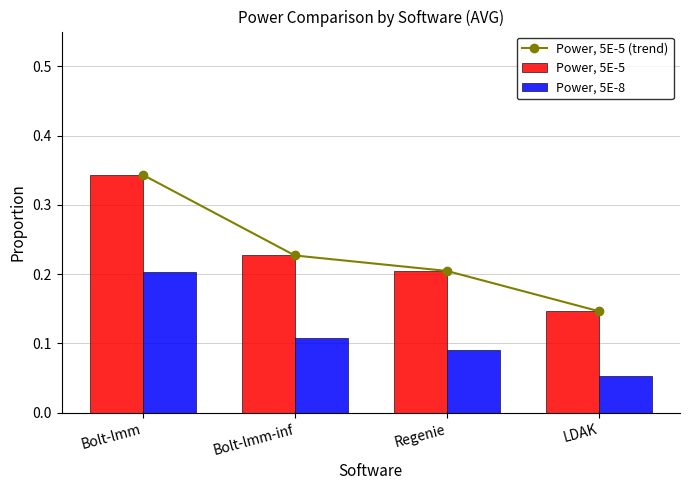

Between Bolt-lmm and LDAK, which is larger?

Bolt-lmm